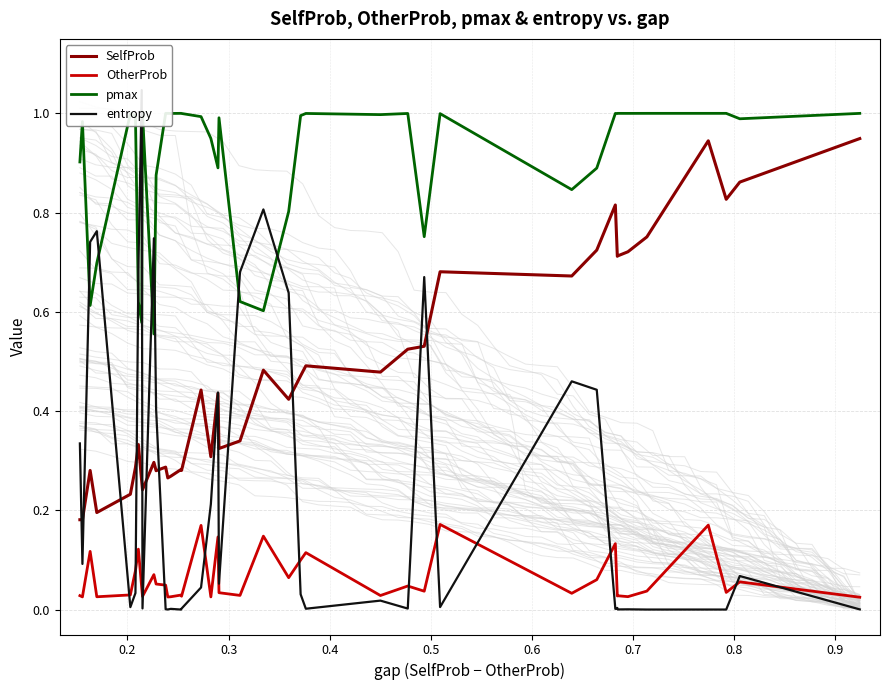

True or false: SelfProb and pmax cross at least once.

False